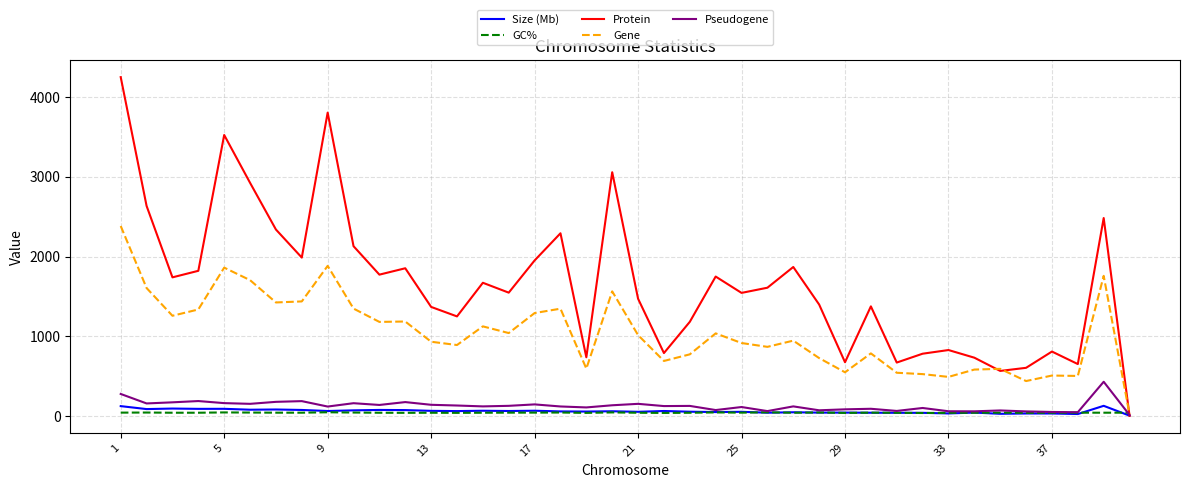

What is the difference between the maximum and second lowest values in the GC% series?

8.2